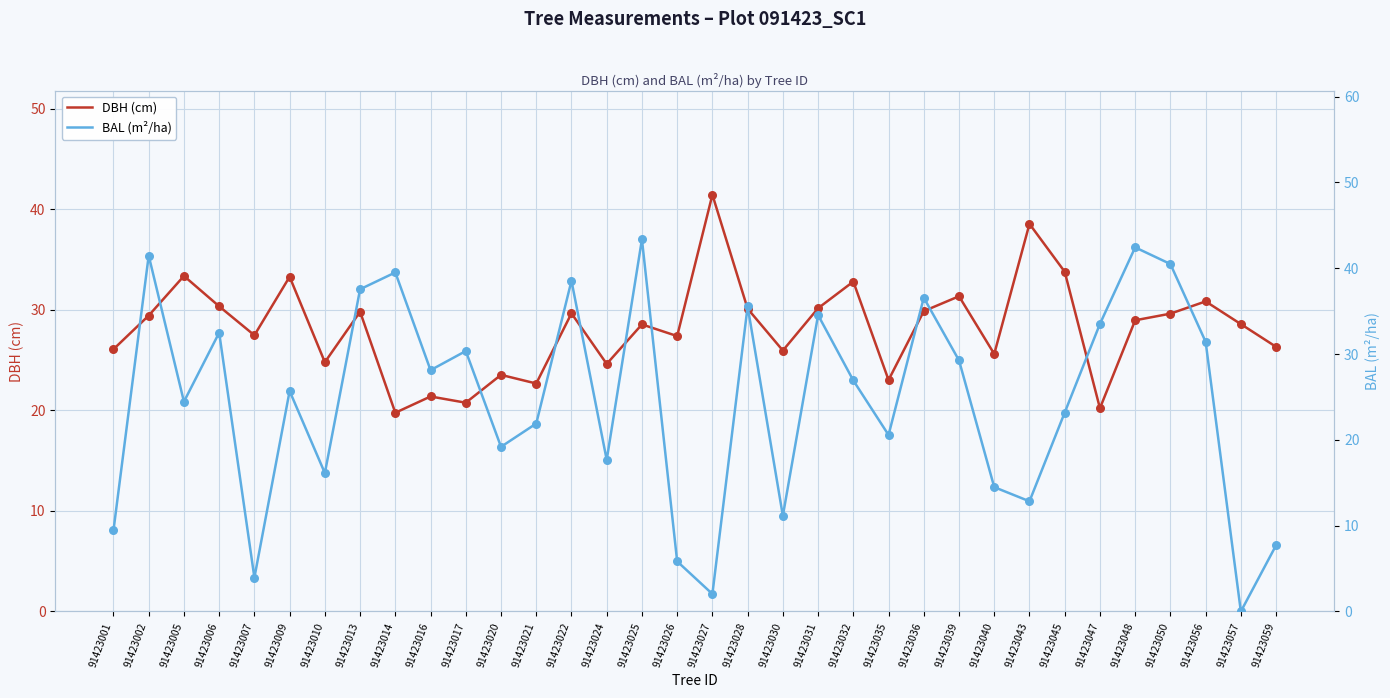

What are all the series names shown in the legend?

DBH (cm), BAL (m²/ha)